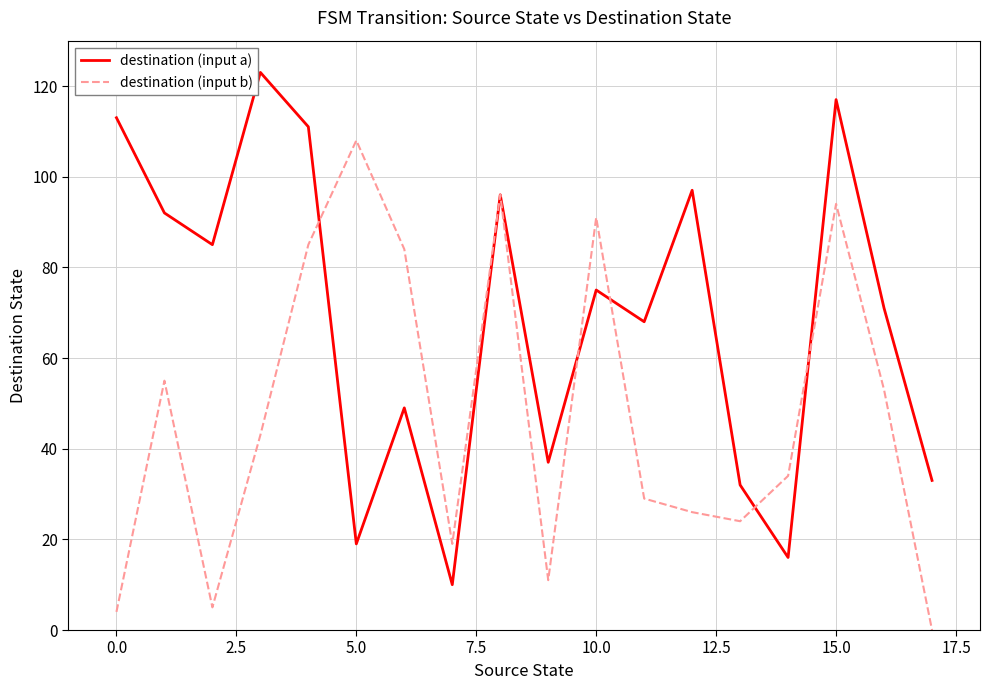

How many lines are shown in the chart?

2